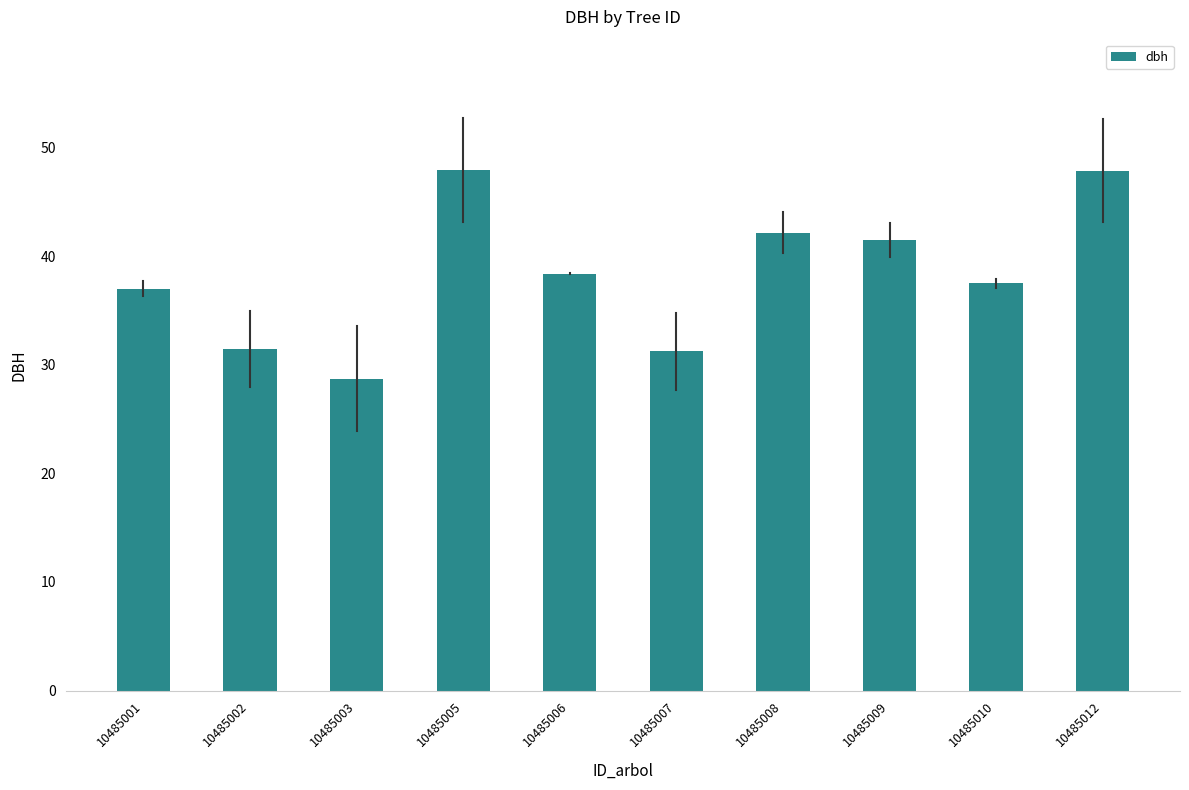

The value at 10485008 is 42.1. True or false?

True